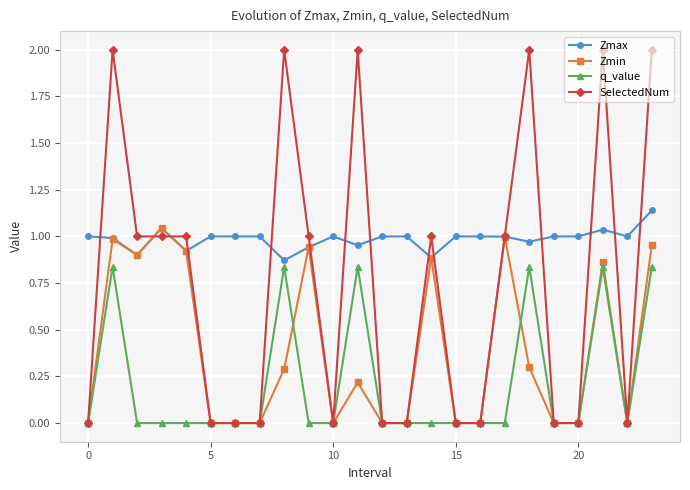

Which series has the largest total across all categories?

Zmax